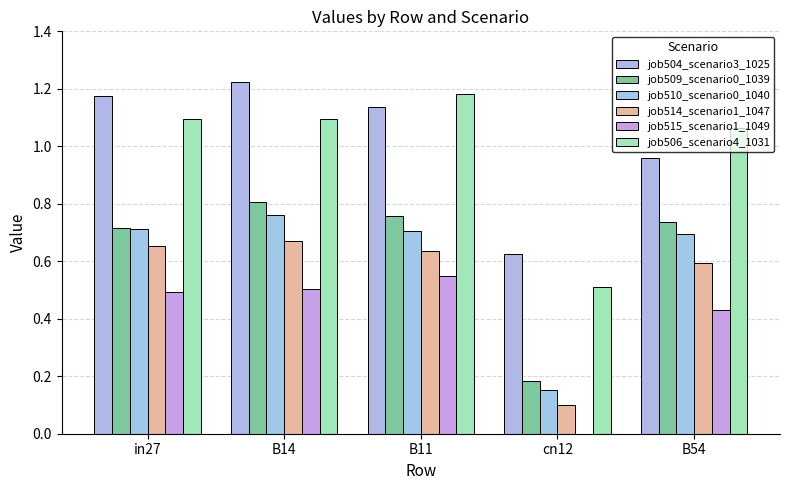

Between B54 and B11, which is larger?

B11